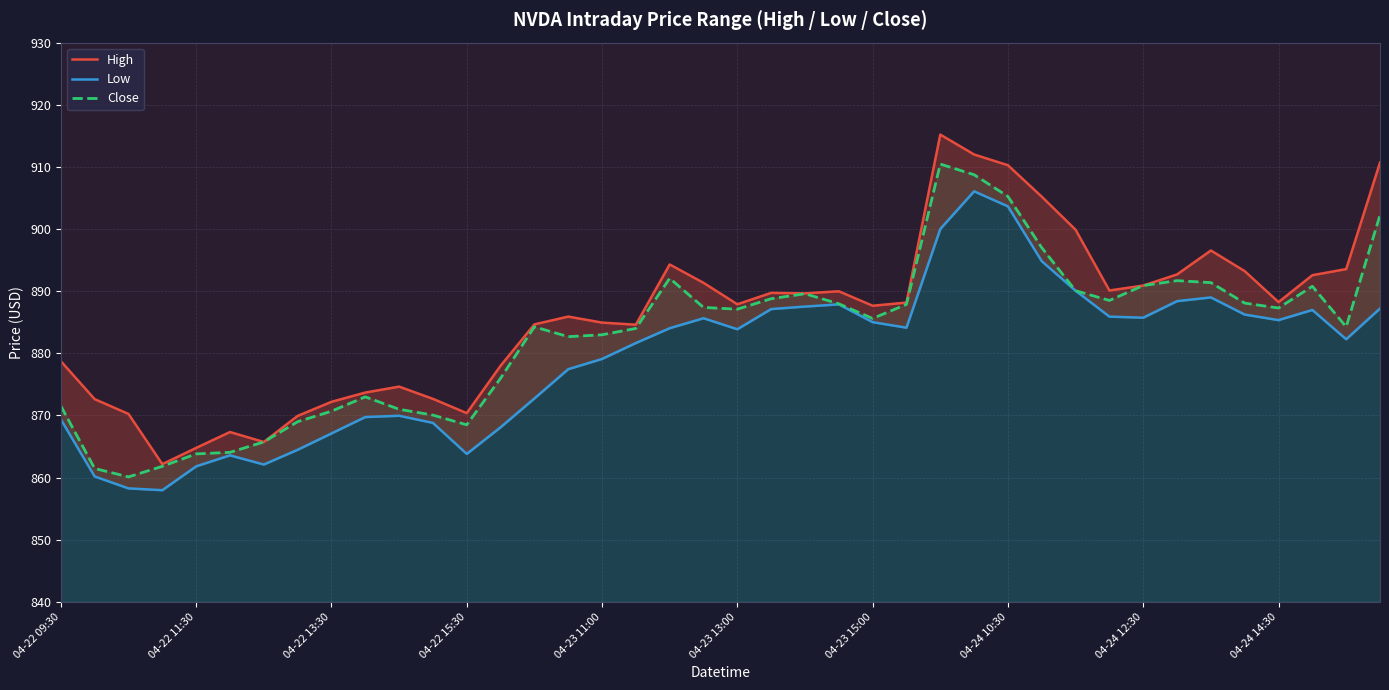

The value of Close at 04-23 13:00 is 1448.8. True or false?

False